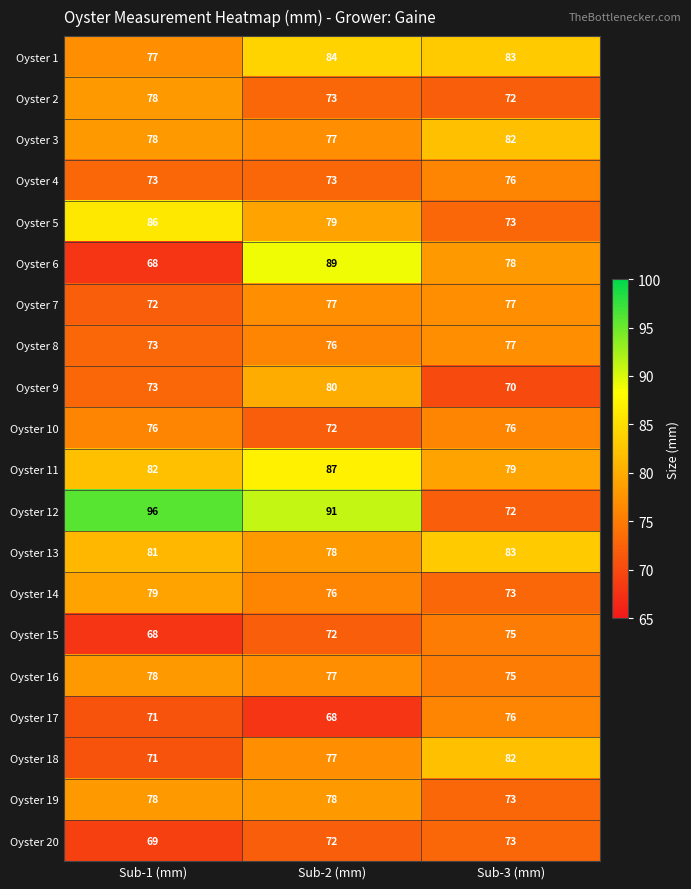

Rank the categories by Oyster 20 value from lowest to highest.

Sub-1 (mm), Sub-2 (mm), Sub-3 (mm)